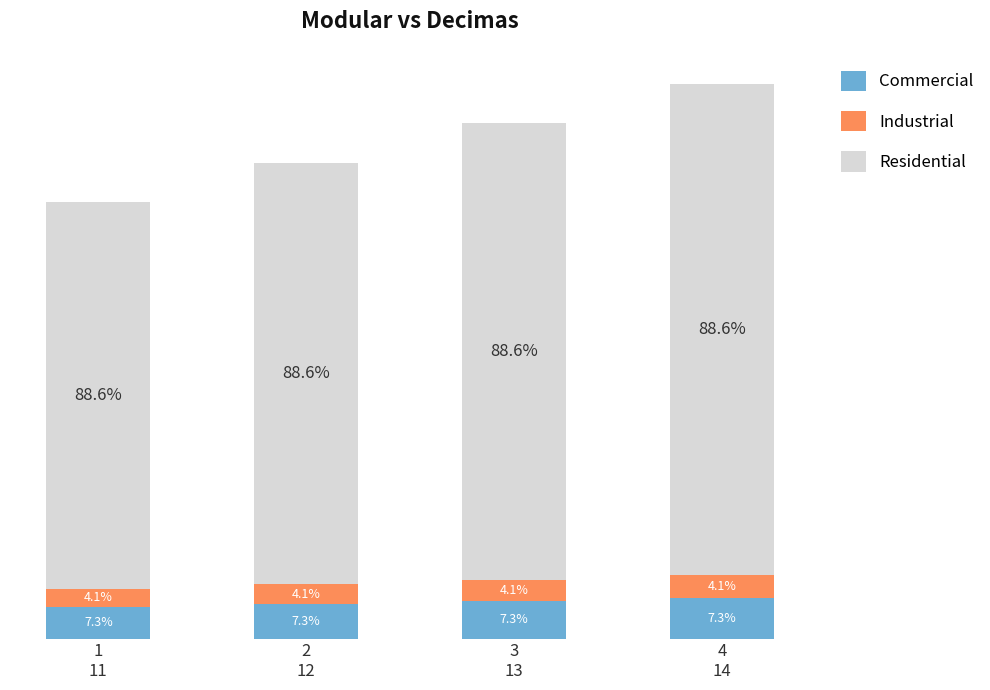

Does the chart contain any negative values?

No